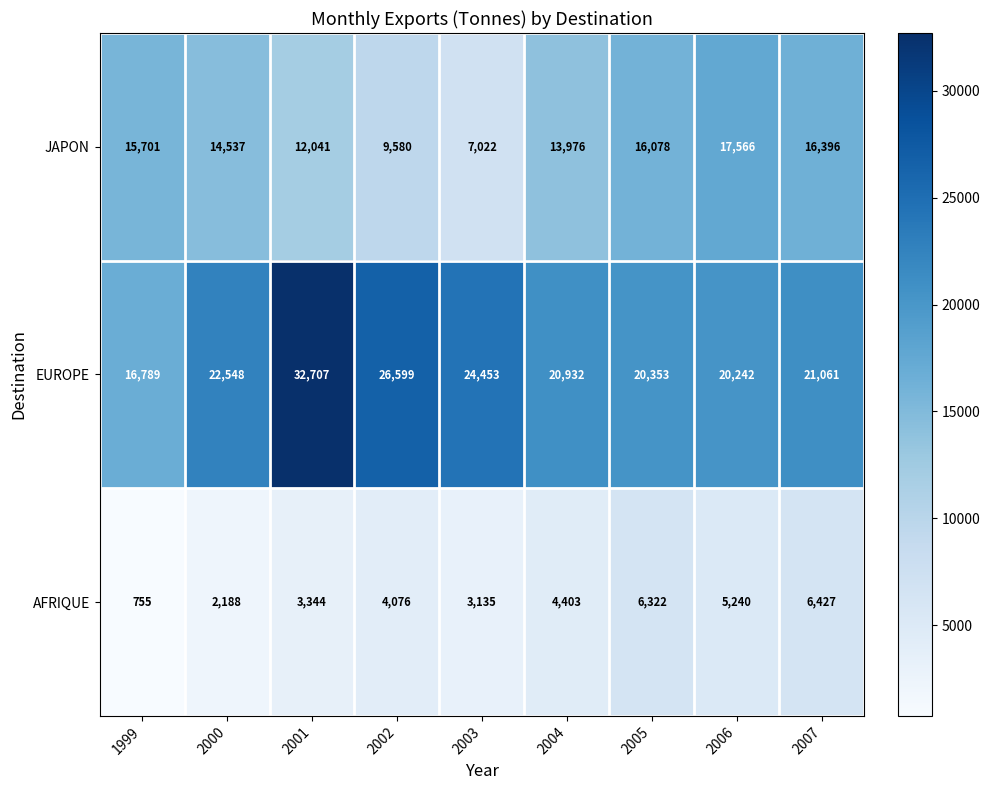

What is the difference between the highest and lowest values at 2005?

14031